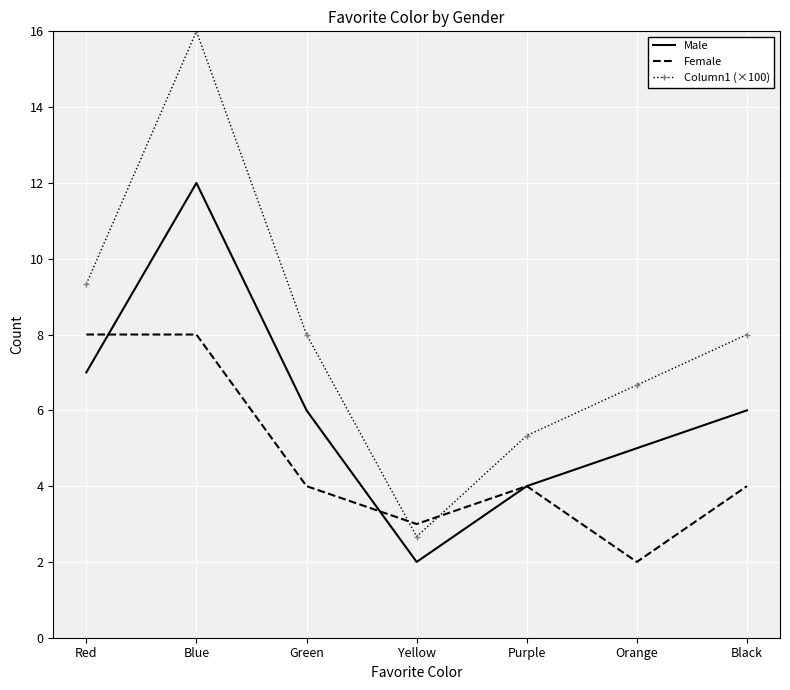

What is the total value across all series at Green?

18.0